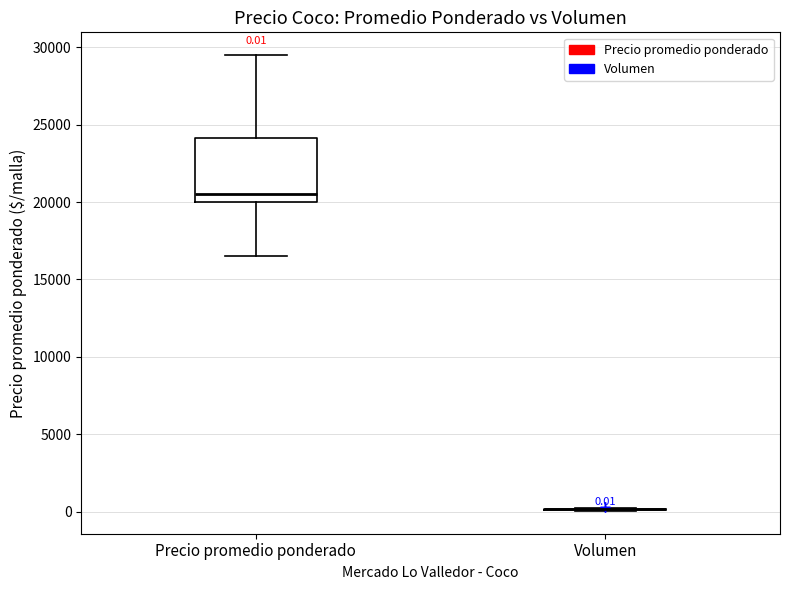

Which box is the tallest, from its lower edge to its upper edge?

Precio promedio ponderado